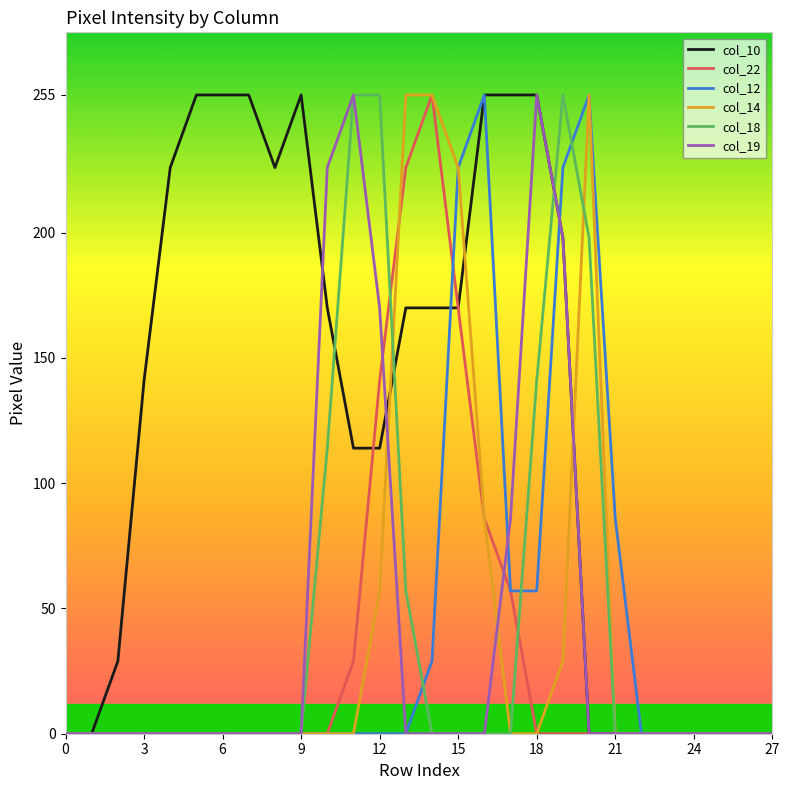

What is the maximum value for col_22?

255